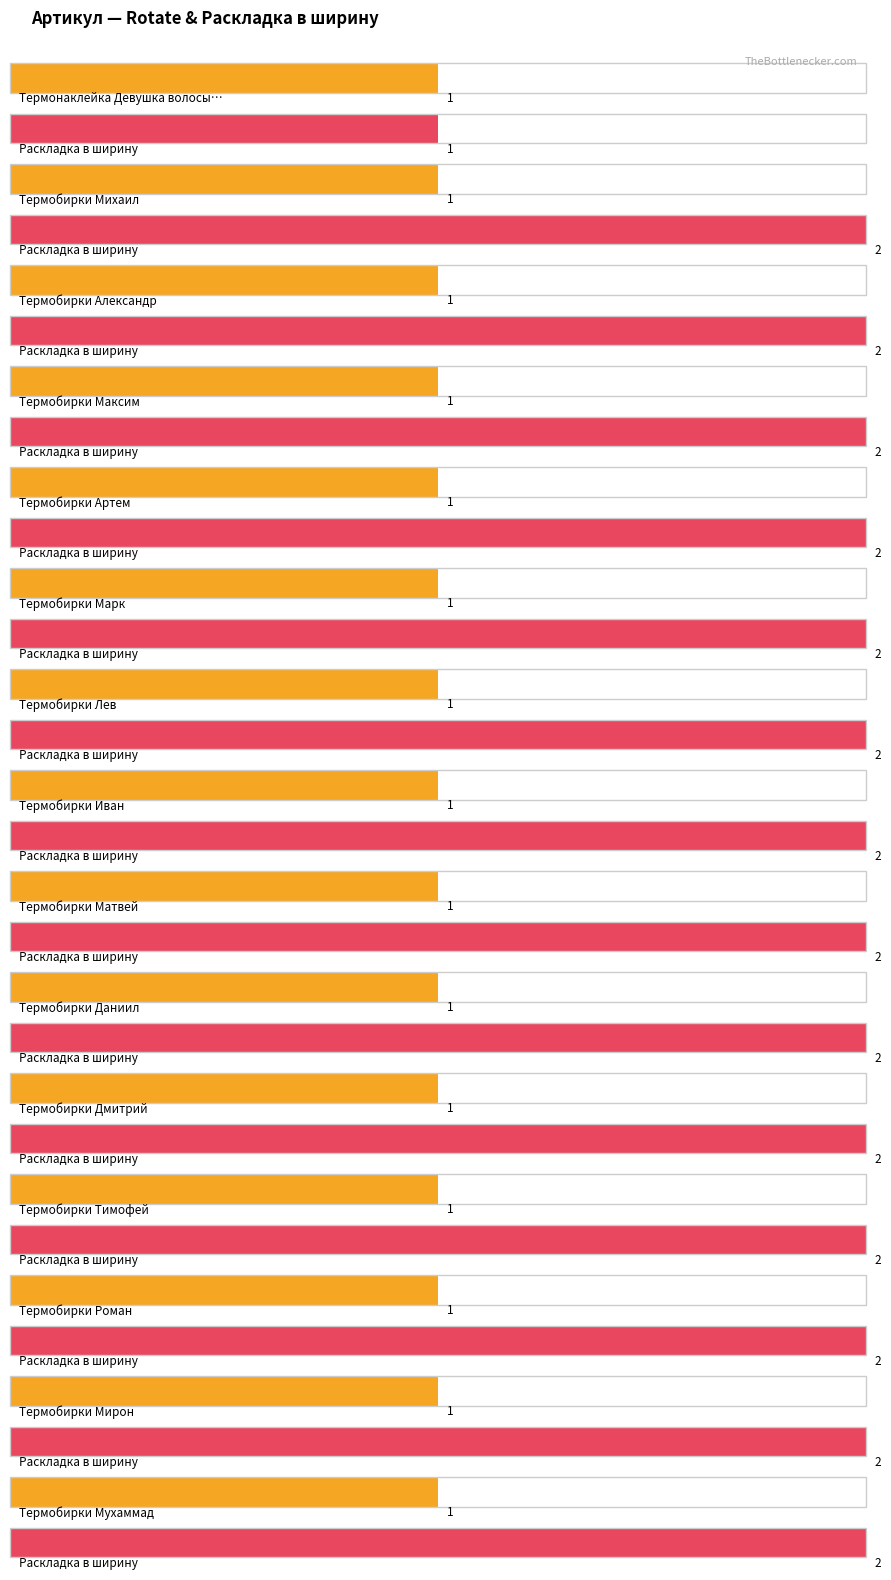

Reading left to right, transcribe all the data shown in this chart.

Rotate: Термонаклейка Девушка волосы облако Тест=1	Термобирки Михаил=1	Термобирки Александр=1	Термобирки Максим=1	Термобирки Артем=1	Термобирки Марк=1	Термобирки Лев=1	Термобирки Иван=1	Термобирки Матвей=1	Термобирки Даниил=1	Термобирки Дмитрий=1	Термобирки Тимофей=1	Термобирки Роман=1	Термобирки Мирон=1	Термобирки Мухаммад=1
Раскладка в ширину: Термонаклейка Девушка волосы облако Тест=1	Термобирки Михаил=2	Термобирки Александр=2	Термобирки Максим=2	Термобирки Артем=2	Термобирки Марк=2	Термобирки Лев=2	Термобирки Иван=2	Термобирки Матвей=2	Термобирки Даниил=2	Термобирки Дмитрий=2	Термобирки Тимофей=2	Термобирки Роман=2	Термобирки Мирон=2	Термобирки Мухаммад=2